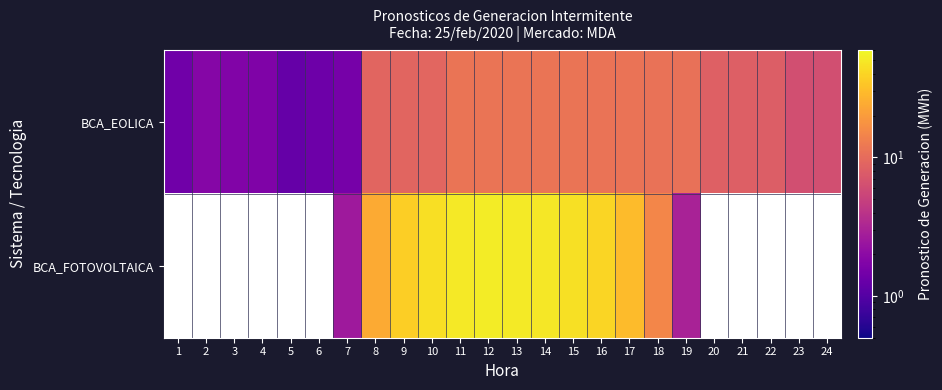

Count the number of data series in this chart.

2